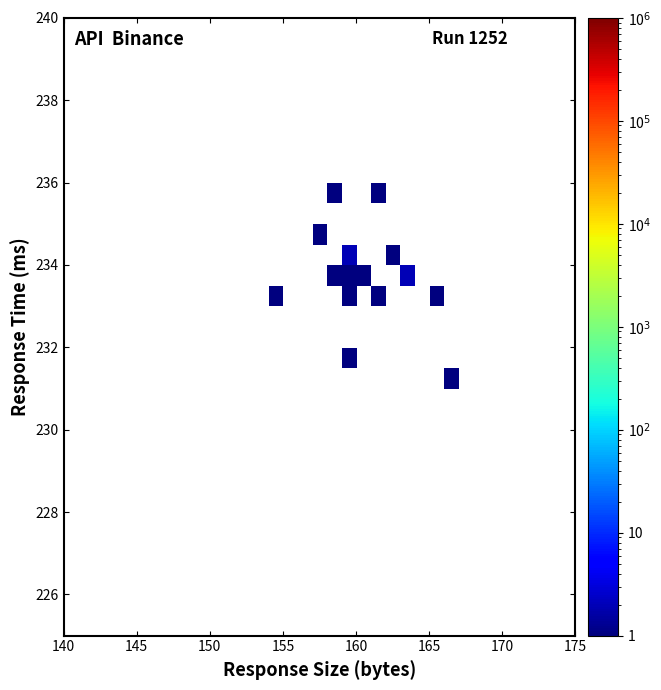

Count the number of categories in the chart.

35